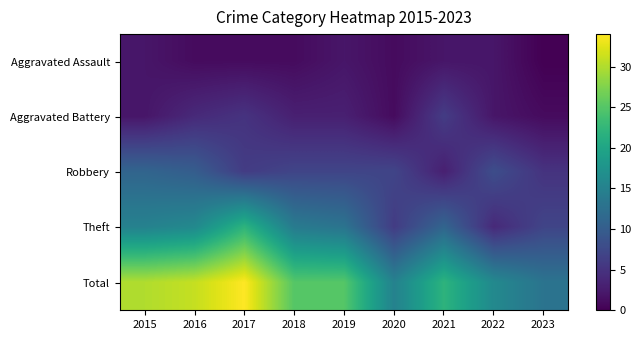

Count the number of categories in the chart.

9